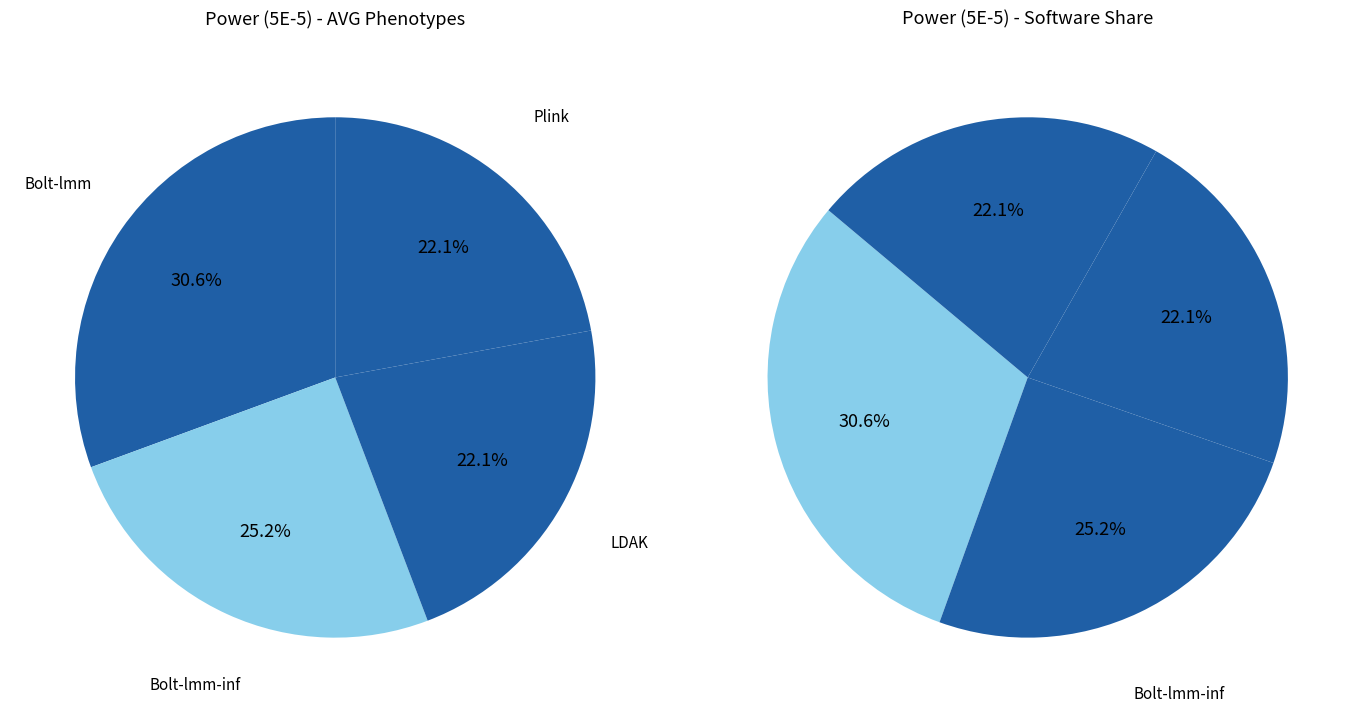

What is the largest slice in the pie chart?

Bolt-lmm